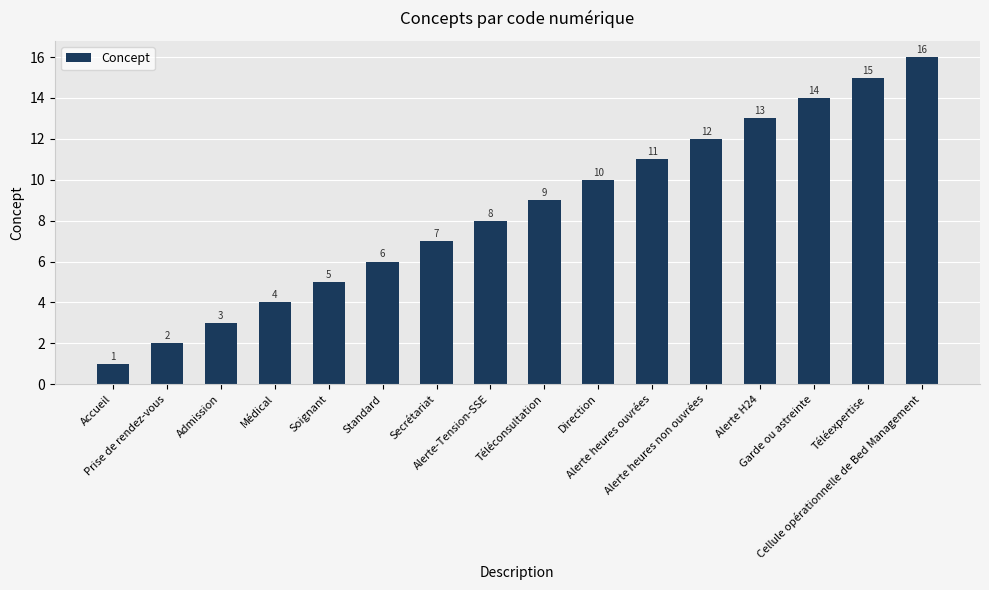

Reading left to right, what are all the values shown in this chart?

Accueil=1	Prise de rendez-vous=2	Admission=3	Médical=4	Soignant=5	Standard=6	Secrétariat=7	Alerte-Tension-SSE=8	Téléconsultation=9	Direction=10	Alerte heures ouvrées=11	Alerte heures non ouvrées=12	Alerte H24=13	Garde ou astreinte=14	Téléexpertise=15	Cellule opérationnelle de Bed Management=16